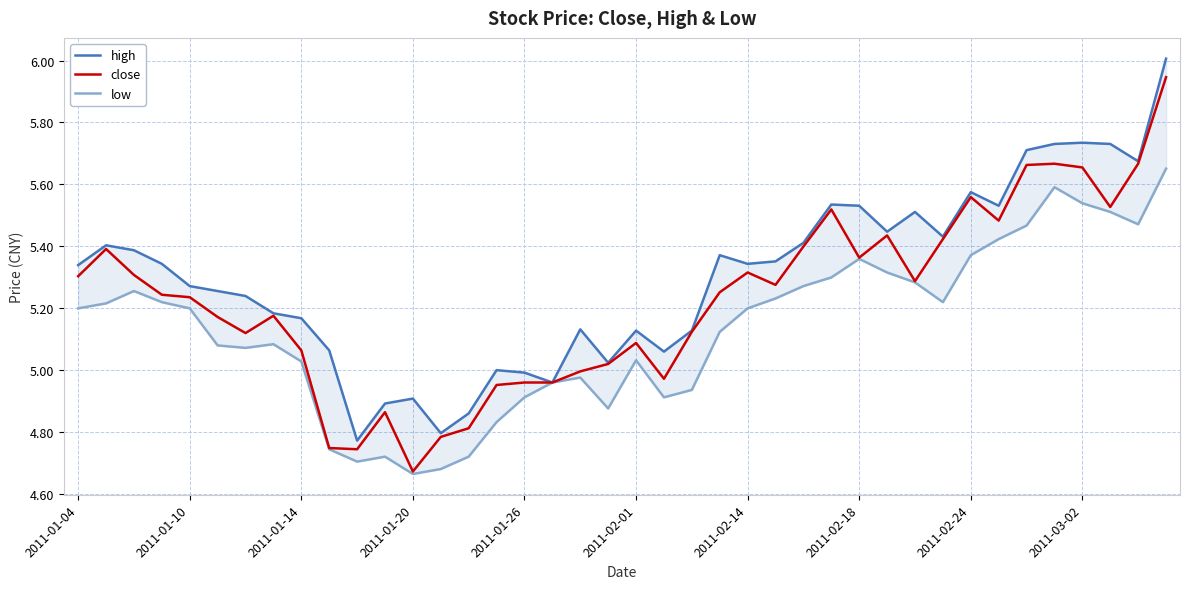

At which label does close reach its minimum?

2011-01-20